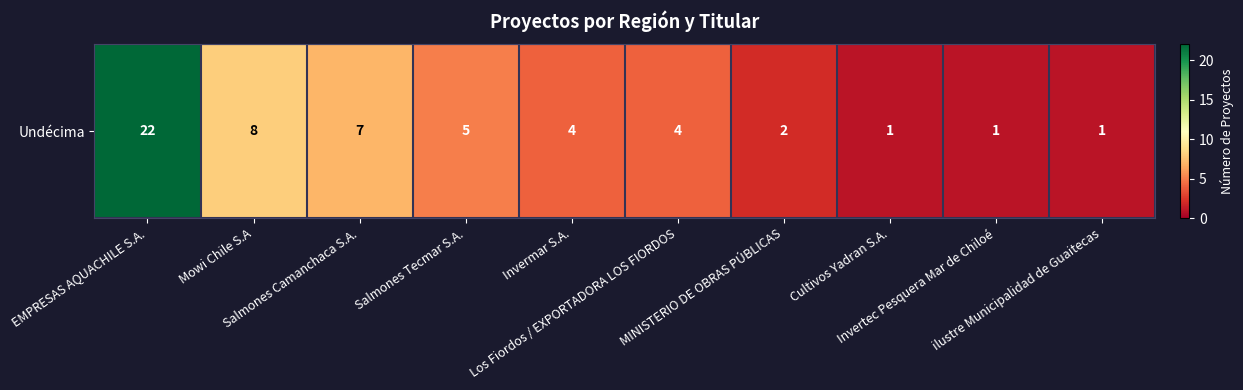

The chart shows a value of 5 at Salmones Tecmar S.A.. True or false?

True